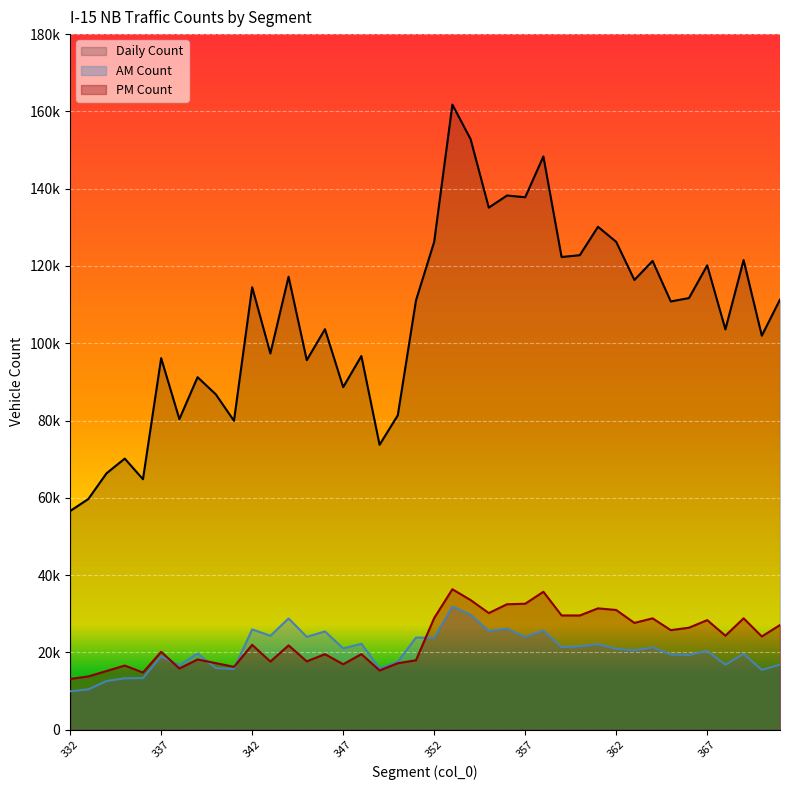

True or false: count_day has a value of 126261 at 352.

True